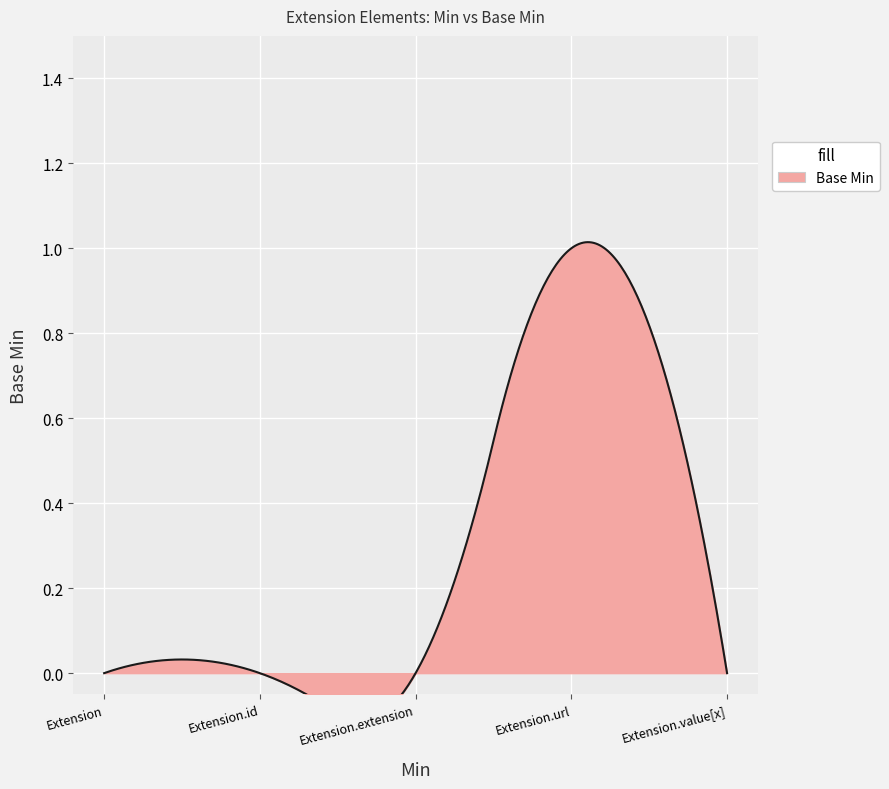

List the labels in order of value, smallest first.

Extension, Extension.id, Extension.extension, Extension.value[x], Extension.url